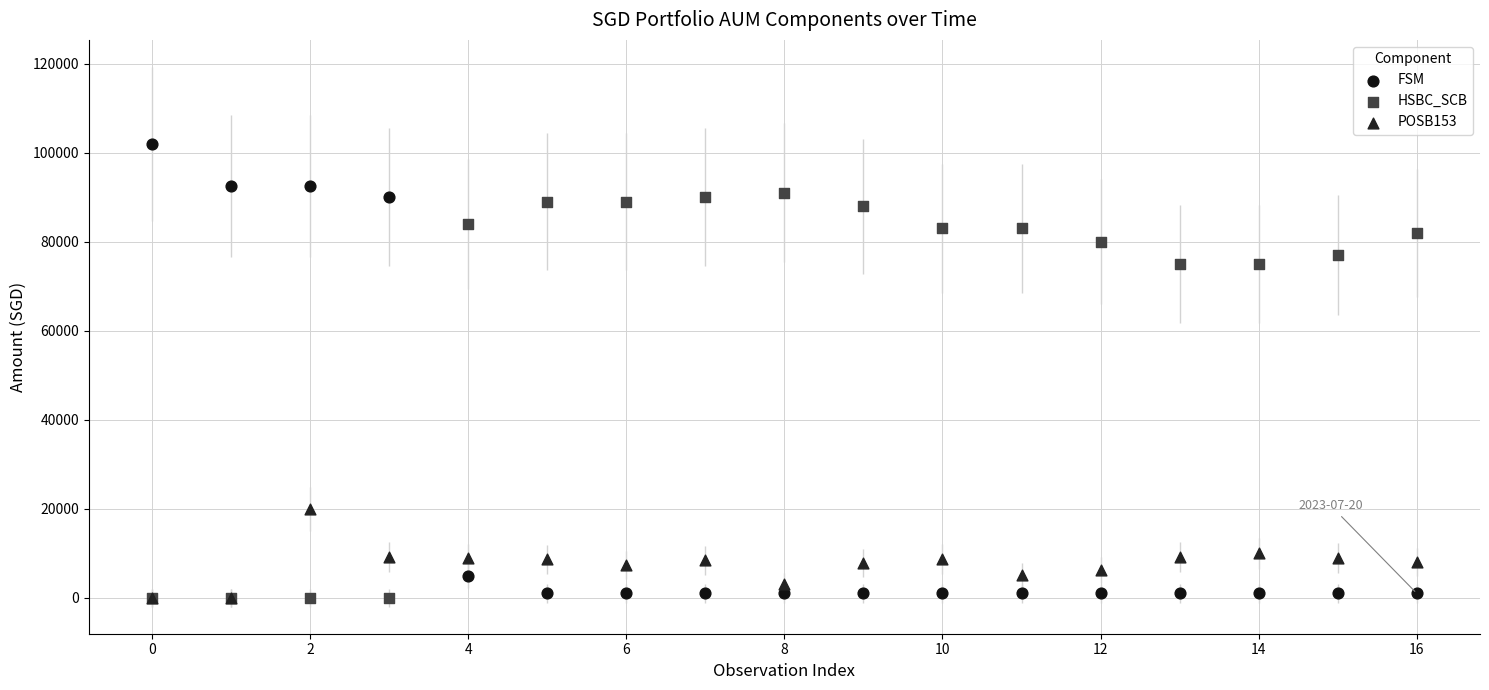

What are all the series names shown in the legend?

FSM, HSBC_SCB, POSB153